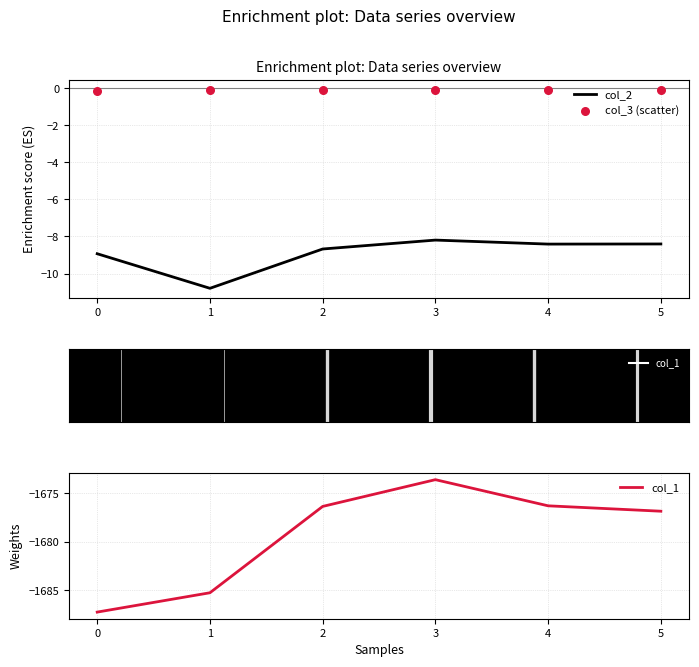

What is the total value across all series at 0?

-1696.3